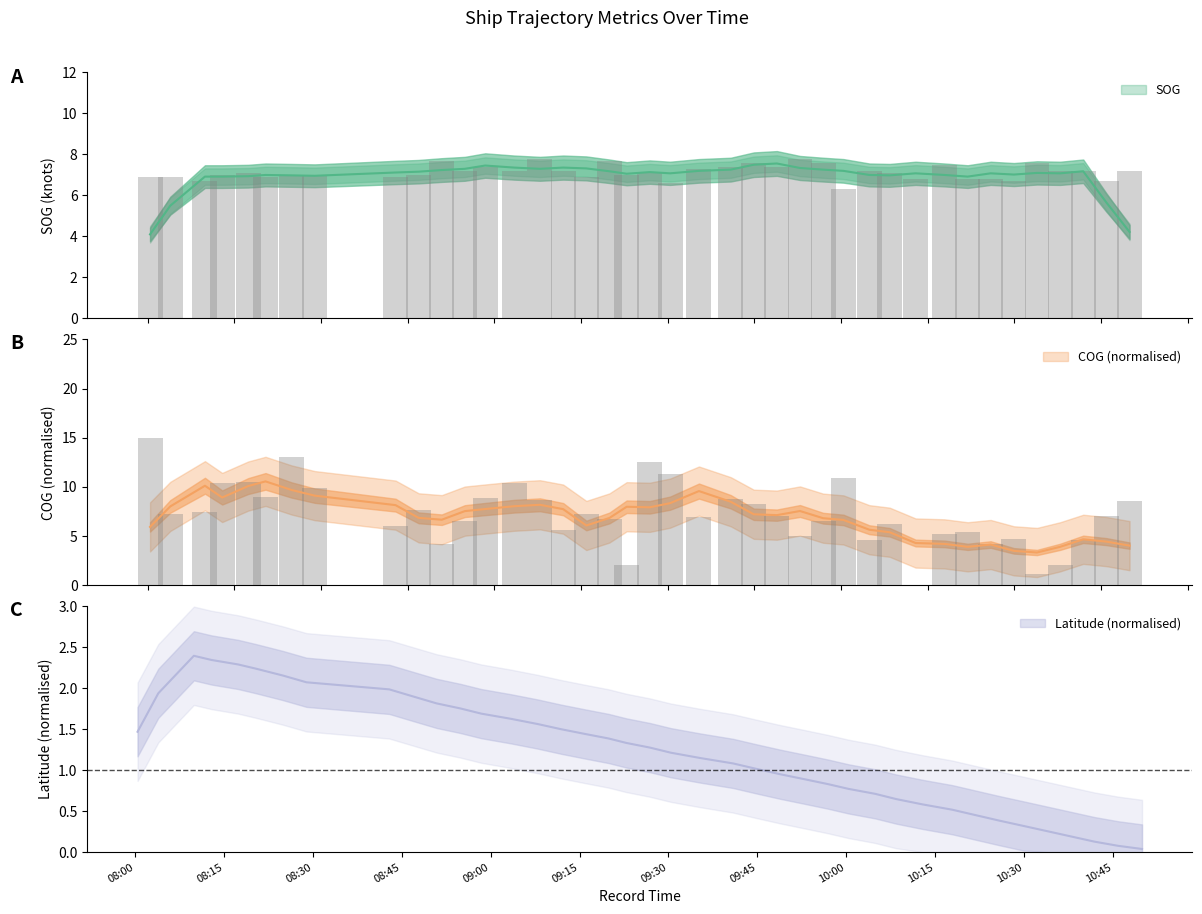

What is the value of the SOG bar at the 22nd from the left?

7.3